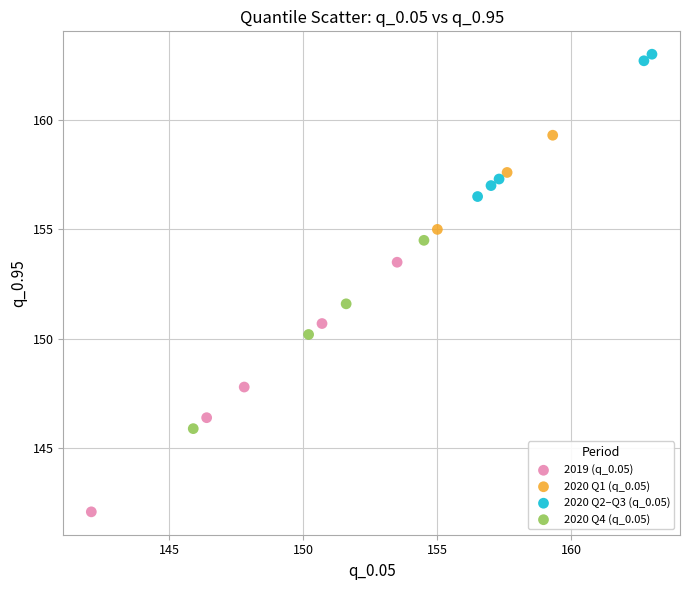

Which series reaches the minimum Y coordinate?

2019 (q_0.05)